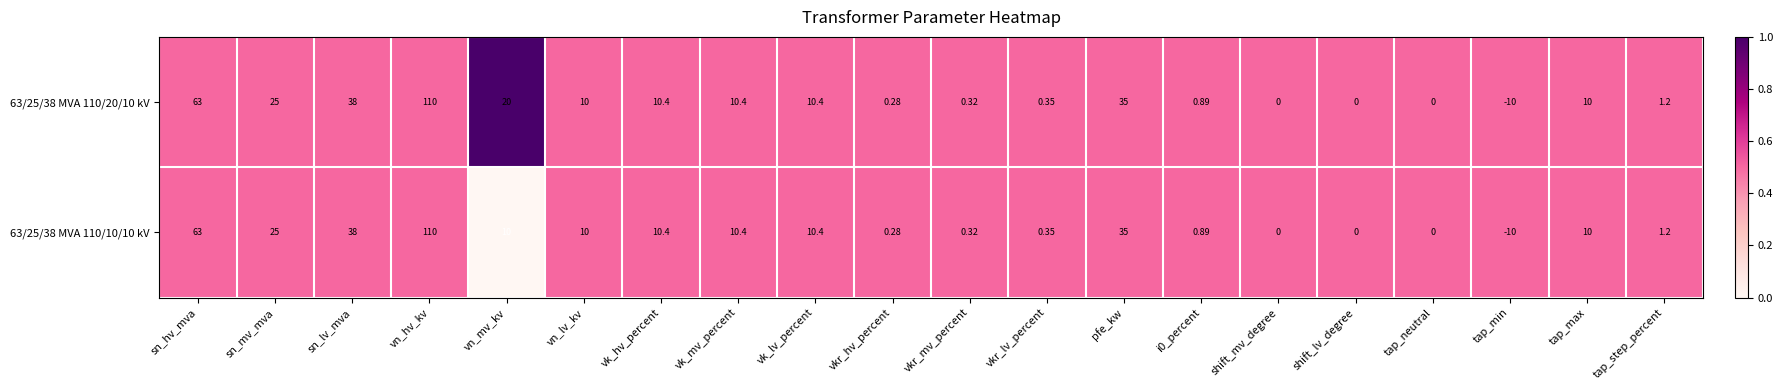

At which label does 63/25/38 MVA 110/10/10 kV first exceed 10?

sn_hv_mva